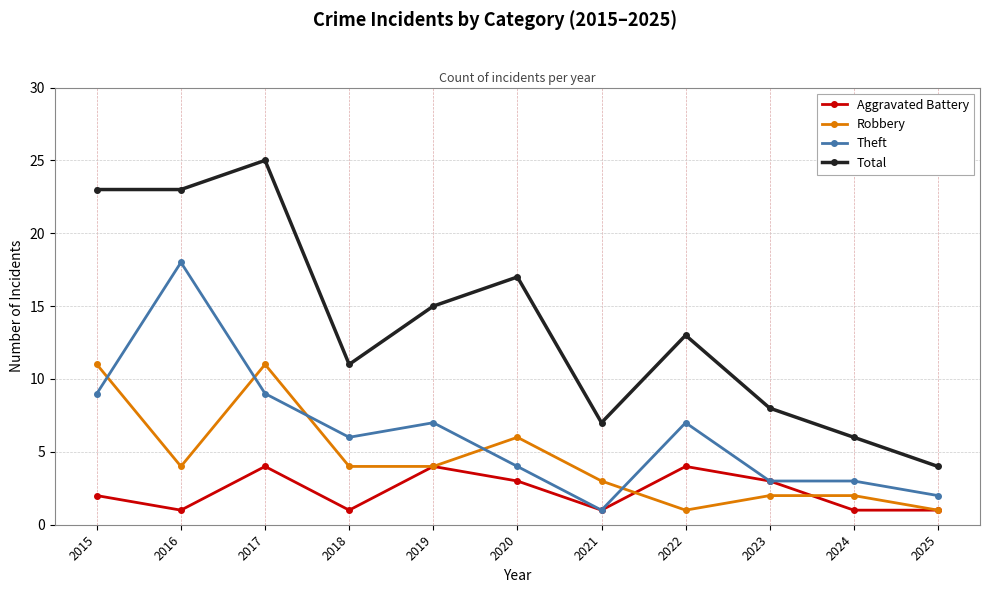

Does the chart have visible grid lines?

Yes